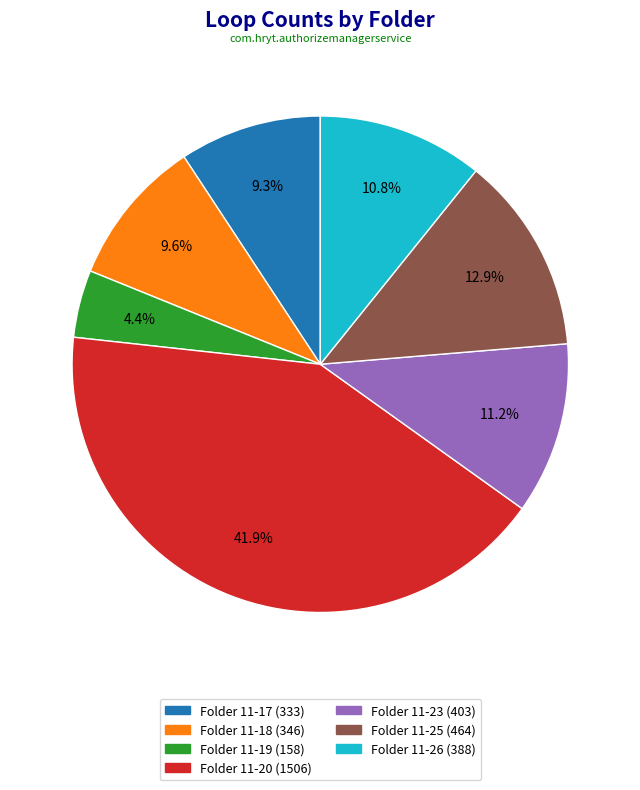

Is there a majority slice in this chart?

No